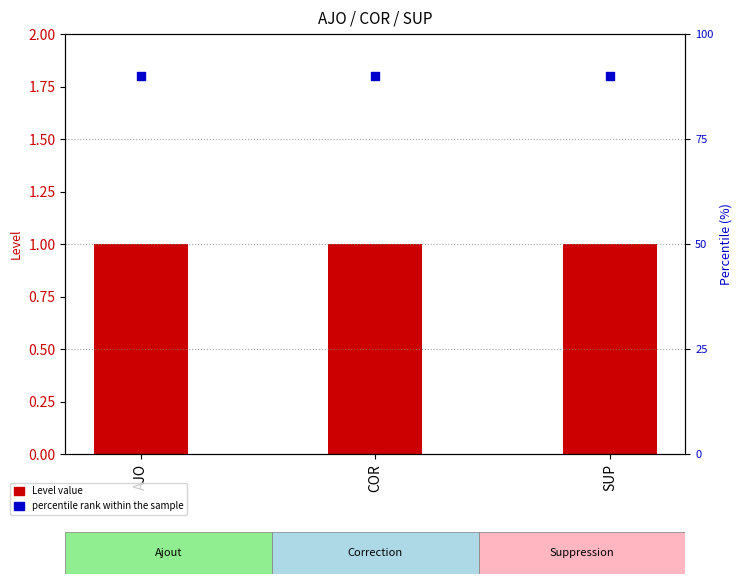

What is the total value across all series at AJO?

91